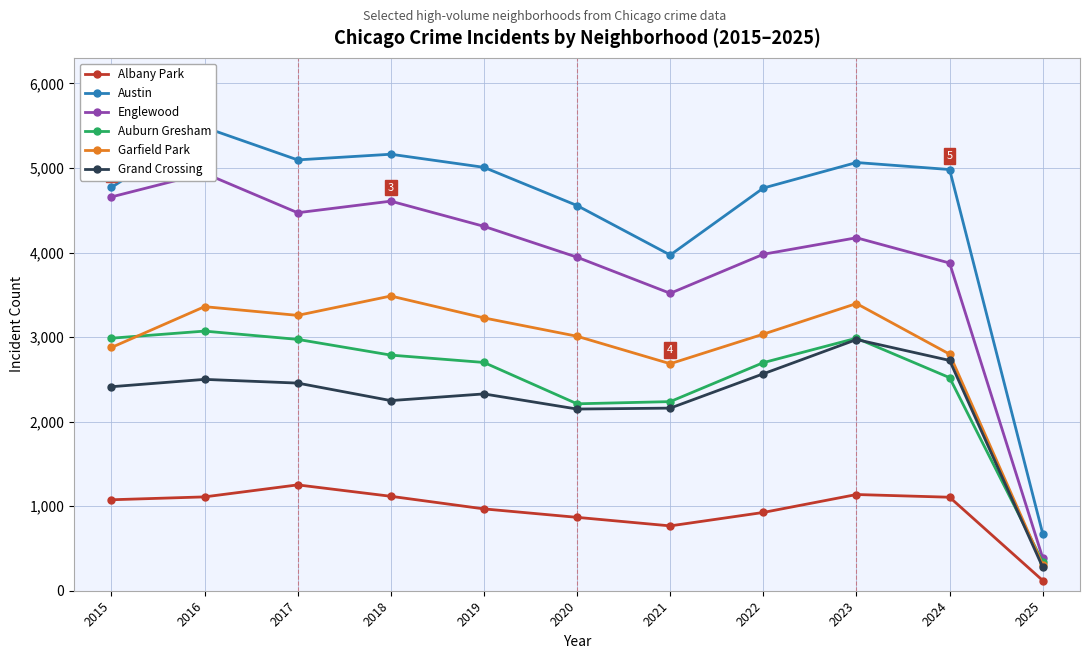

Does the chart have visible grid lines?

Yes